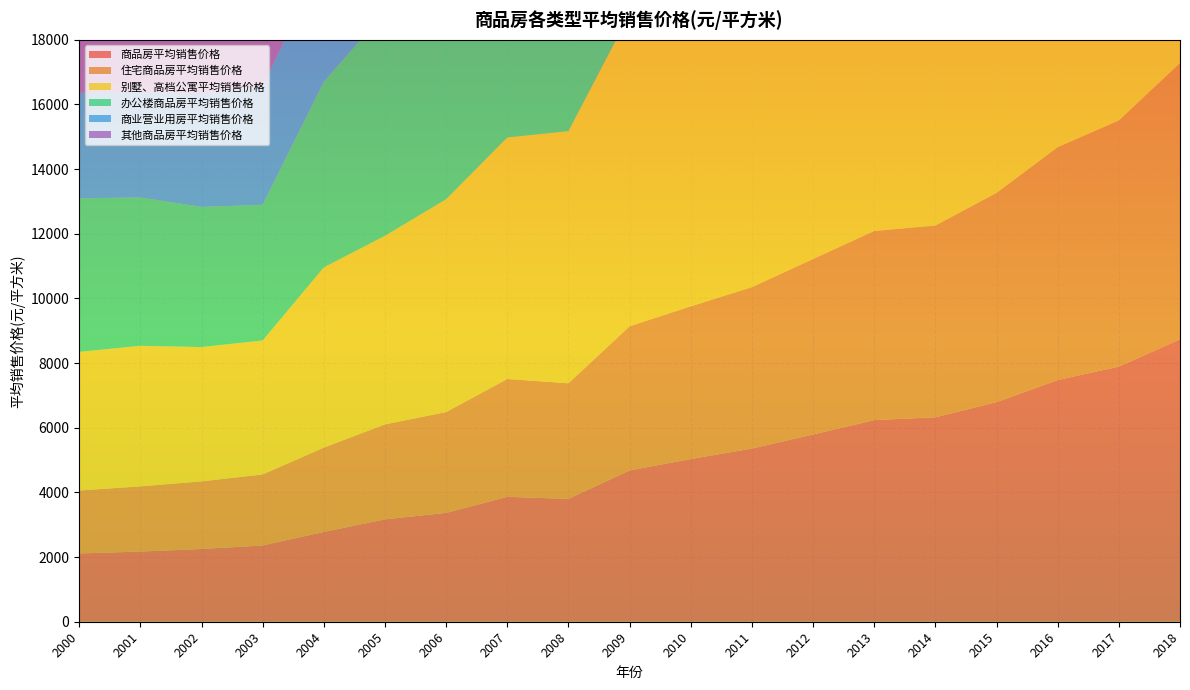

Reading left to right, what are all the values shown in this chart?

商品房平均销售价格: 2000=2112.0	2001=2170.0	2002=2250.0	2003=2359.0	2004=2778.0	2005=3167.7	2006=3366.8	2007=3863.9	2008=3800.0	2009=4681.0	2010=5032.0	2011=5357.1	2012=5791.0	2013=6237.0	2014=6324.0	2015=6793.0	2016=7476.0	2017=7892.0	2018=8736.9
住宅商品房平均销售价格: 2000=1948.0	2001=2017.0	2002=2092.0	2003=2197.0	2004=2608.0	2005=2937.0	2006=3119.2	2007=3645.2	2008=3576.0	2009=4459.0	2010=4725.0	2011=4993.2	2012=5429.9	2013=5850.0	2014=5933.0	2015=6473.0	2016=7203.0	2017=7614.0	2018=8544.1
别墅、高档公寓平均销售价格: 2000=4288.0	2001=4348.0	2002=4154.0	2003=4145.0	2004=5576.0	2005=5833.9	2006=6584.9	2007=7471.2	2008=7801.0	2009=9662.0	2010=10934.0	2011=10993.9	2012=11460.2	2013=12591.0	2014=12965.0	2015=15157.0	2016=15911.0	2017=14965.0	2018=16242.5
办公楼商品房平均销售价格: 2000=4751.0	2001=4588.0	2002=4336.0	2003=4196.0	2004=5744.0	2005=6922.5	2006=8052.8	2007=8667.0	2008=8378.0	2009=10608.0	2010=11406.0	2011=12327.3	2012=12306.4	2013=12997.0	2014=11826.0	2015=12914.0	2016=14332.0	2017=13543.0	2018=14385.4
商业营业用房平均销售价格: 2000=3260.4	2001=3273.5	2002=3488.6	2003=3675.1	2004=3884.0	2005=5021.8	2006=5246.6	2007=5773.8	2008=5886.0	2009=6871.0	2010=7747.0	2011=8488.2	2012=9020.9	2013=9777.0	2014=9817.0	2015=9566.0	2016=9786.0	2017=10323.0	2018=11150.5
其他商品房平均销售价格: 2000=1864.4	2001=2033.1	2002=1918.8	2003=2240.7	2004=2235.0	2005=2829.3	2006=3131.3	2007=3351.4	2008=3219.0	2009=3671.0	2010=4099.0	2011=4182.1	2012=4305.7	2013=4907.0	2014=5177.0	2015=4845.0	2016=4832.0	2017=5364.0	2018=5351.2